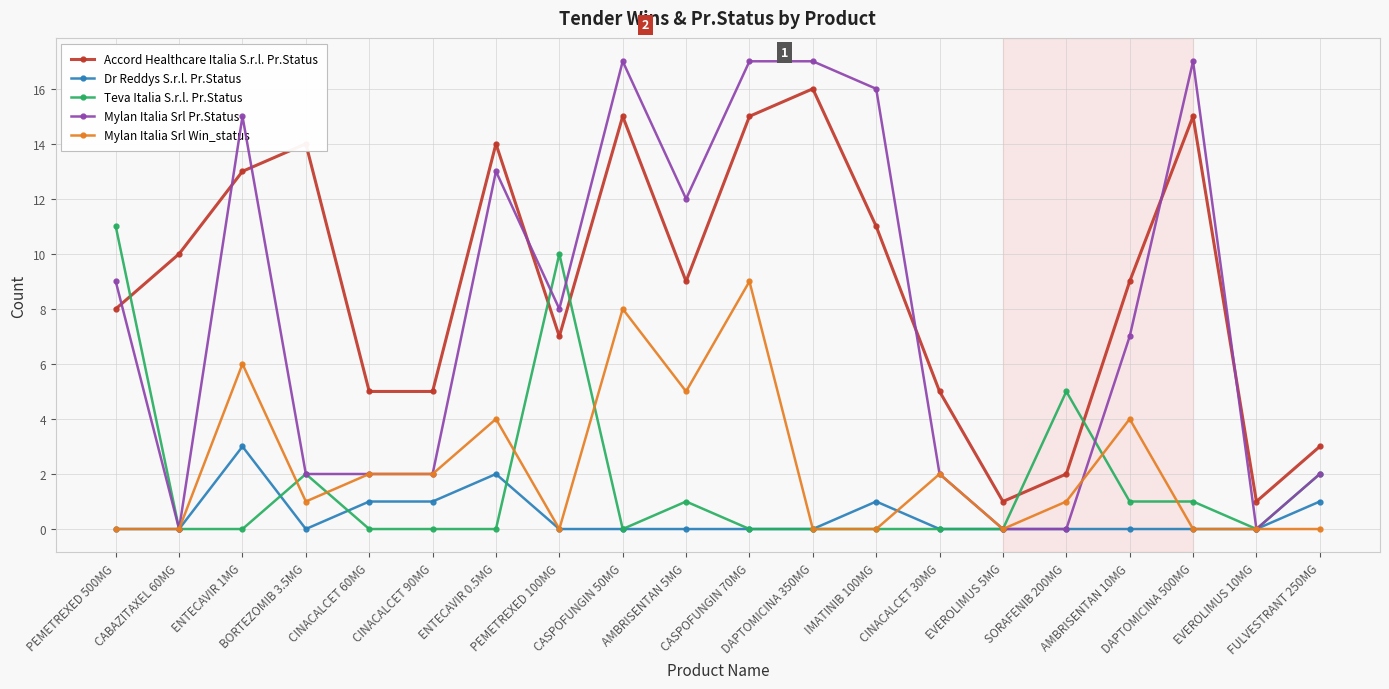

The Accord Healthcare Italia S.r.l. Pr.Status series shows 9 at ENTECAVIR 1MG. True or false?

False